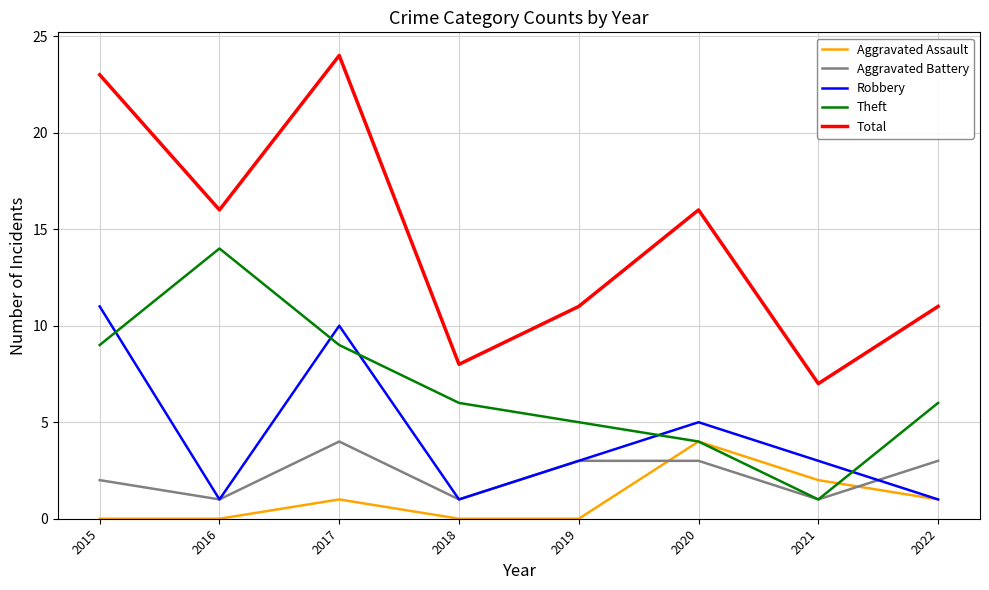

Which category has the highest value across all series?

2017